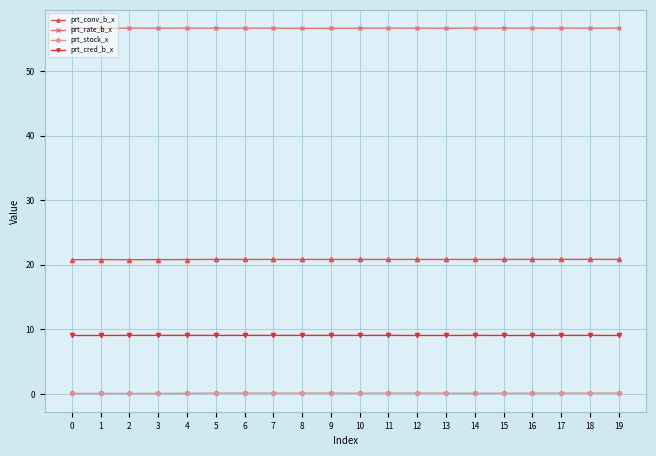

Is it true that prt_conv_b_x equals 20.8 at 19?

True